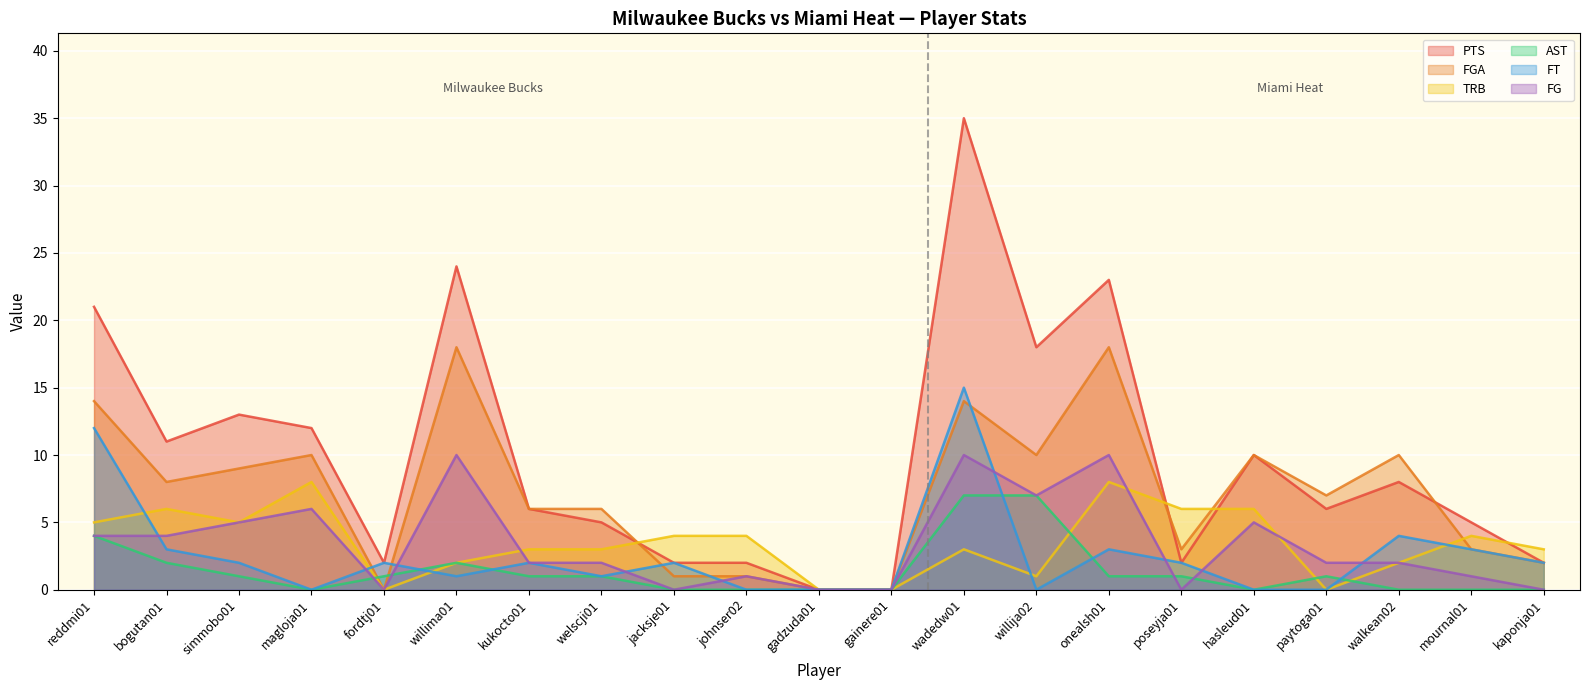

At which category does FGA reach its first local valley?

bogutan01